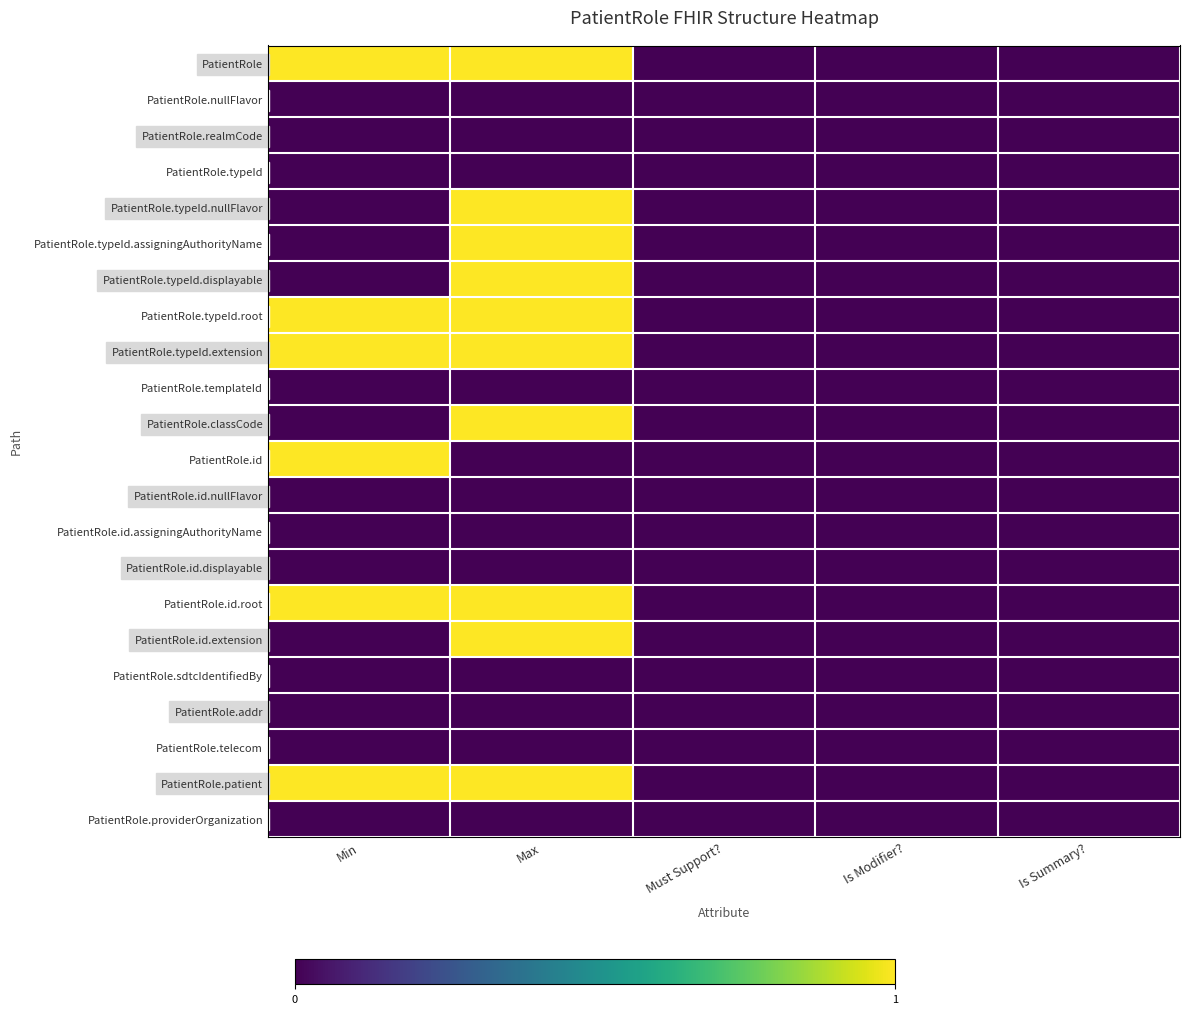

Which series has the largest total across all categories?

PatientRole